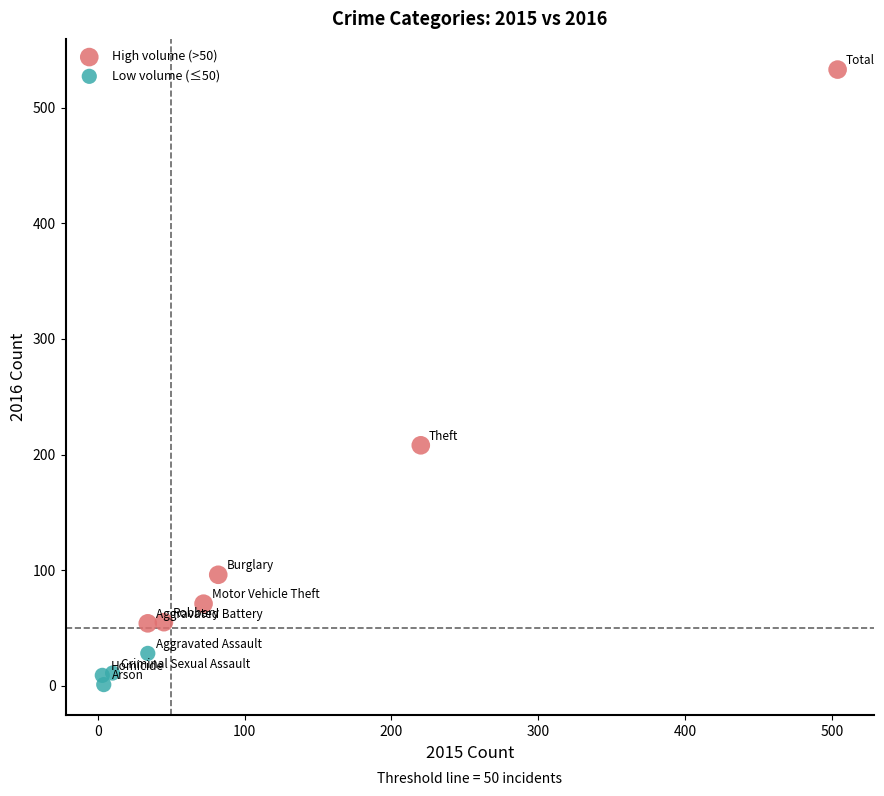

Which series reaches the maximum Y coordinate?

High volume (>50)